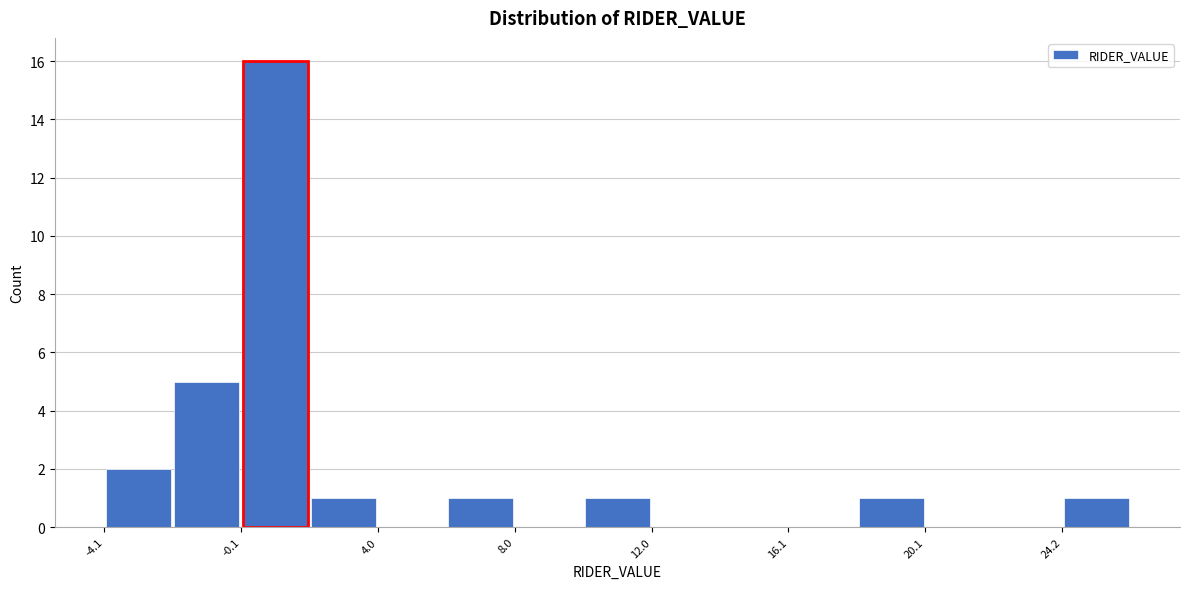

Reading left to right, transcribe this chart: for each bar, give the range it covers on the x-axis and its height. Neither the bar edges nor the heights are printed on the chart, so give them approximately, as read against the axes.

-4 to -2: 2
-2 to 0: 5
0 to 2: 16
2 to 4: 1
4 to 6: 0
6 to 8: 1
8 to 10: 0
10 to 12: 1
12 to 14: 0
14 to 16: 0
16 to 18: 0
18 to 20: 1
20 to 22: 0
22 to 24: 0
24 to 26: 1